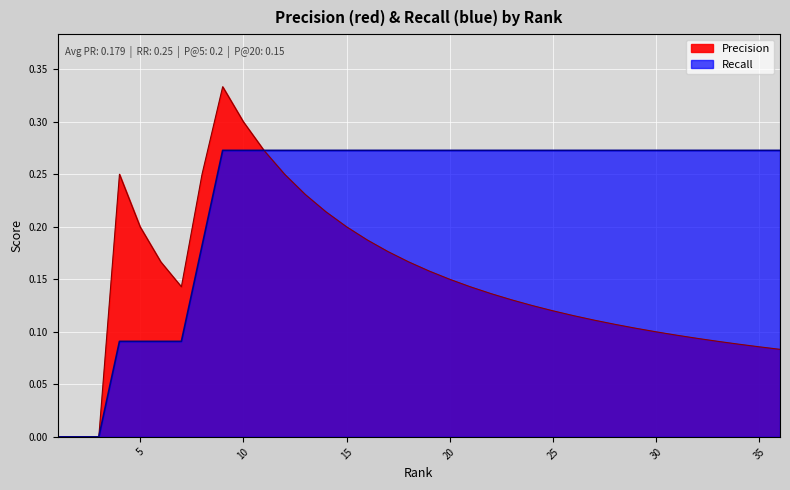

How many values in Precision are above zero?

33